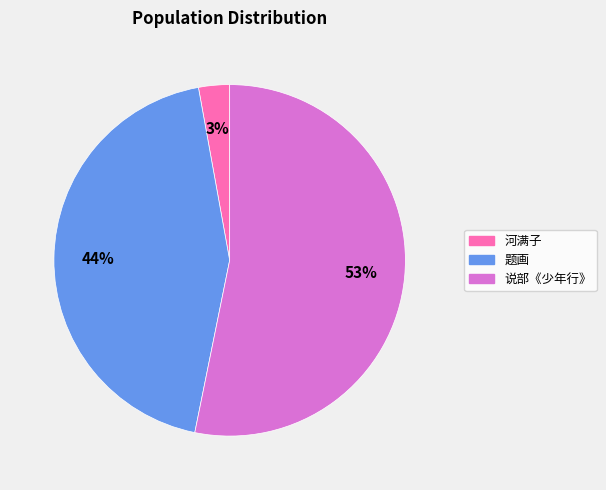

To the nearest percent, what is the average slice percentage?

33%